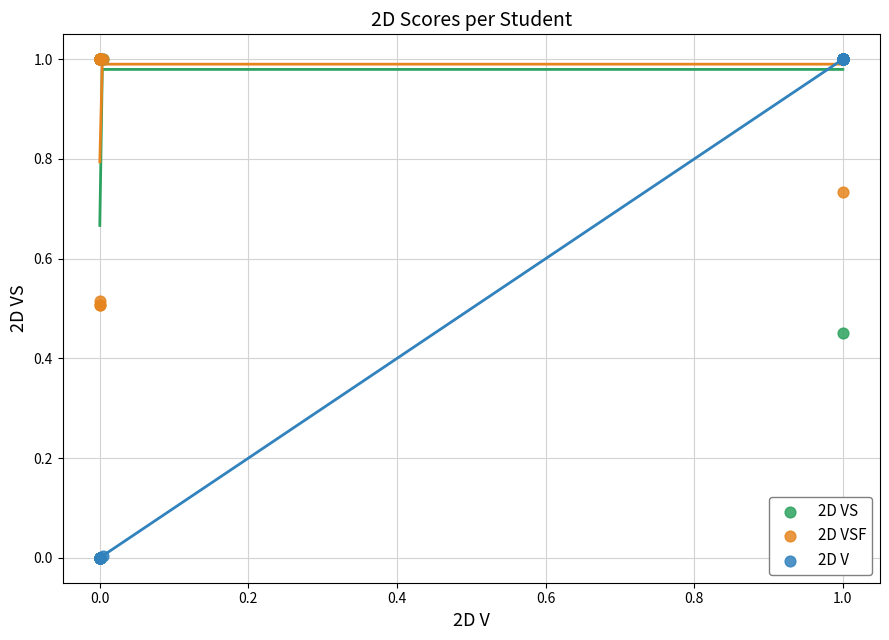

What are all the series names shown in the legend?

2D VS, 2D VSF, 2D V